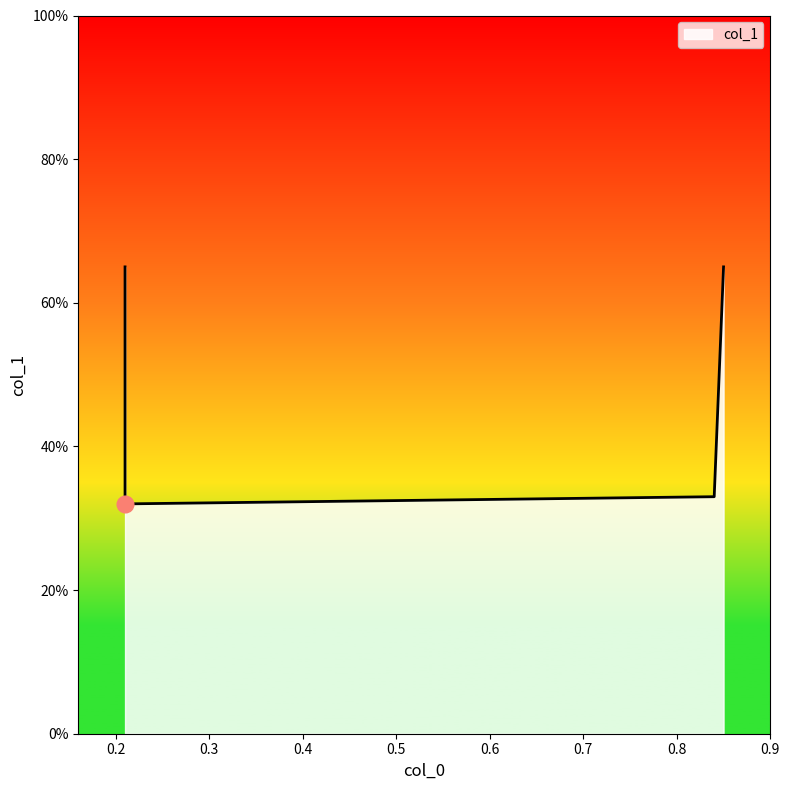

How many lines are shown in the chart?

1